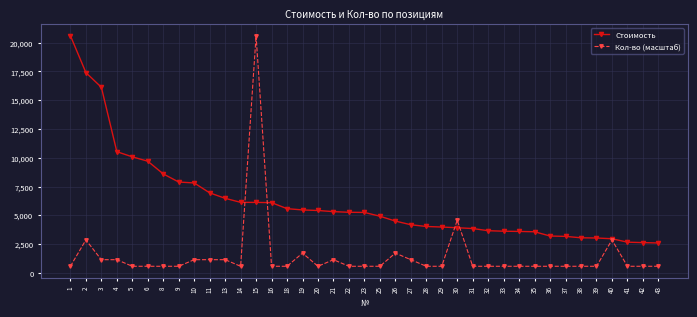

At which category is the sum across all series the highest?

15